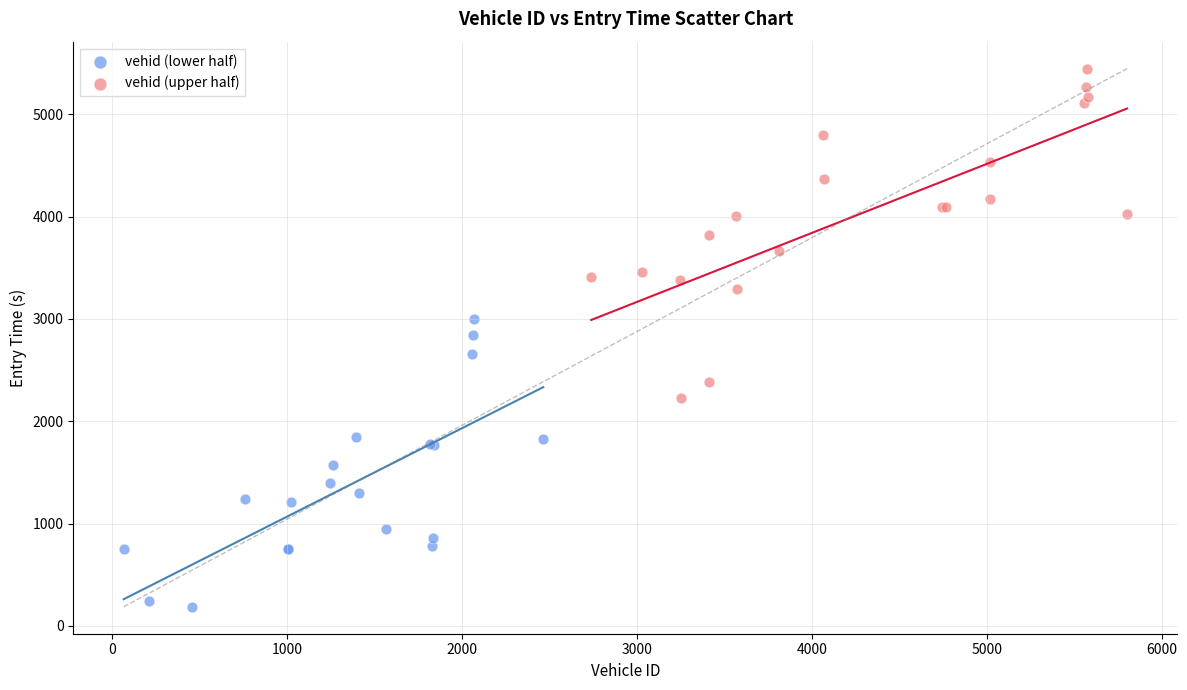

Which series contains the lowest Y value?

vehid (lower half)